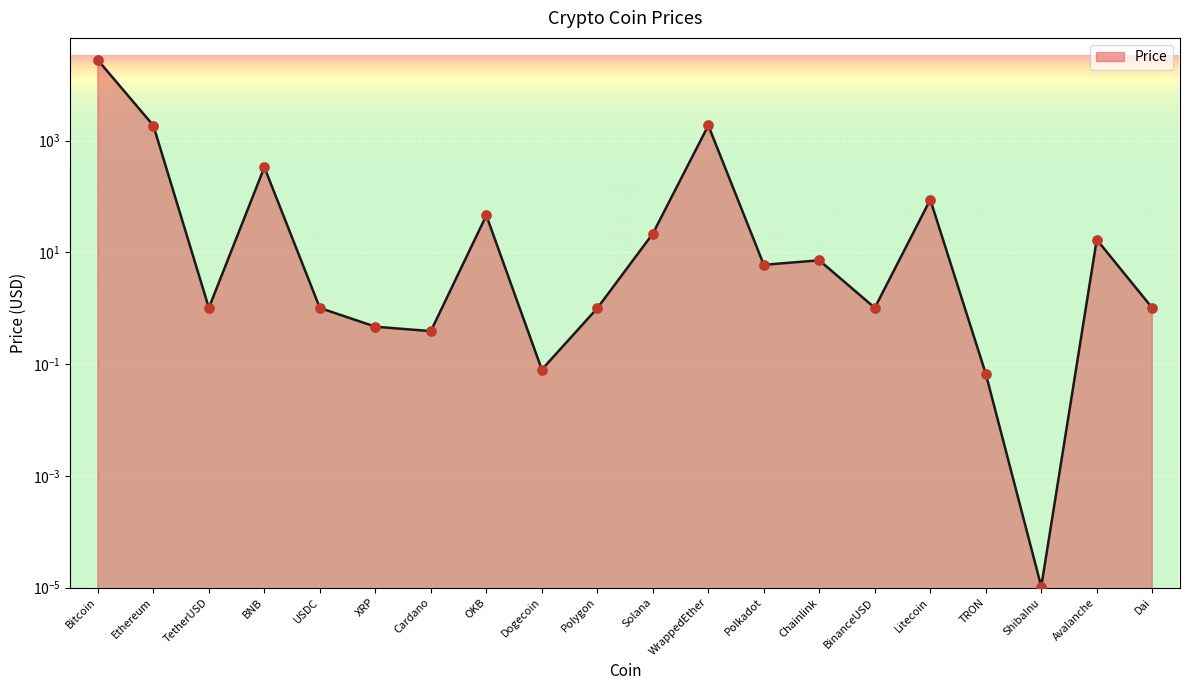

What is the change in value from Dogecoin to Polygon?

+0.9